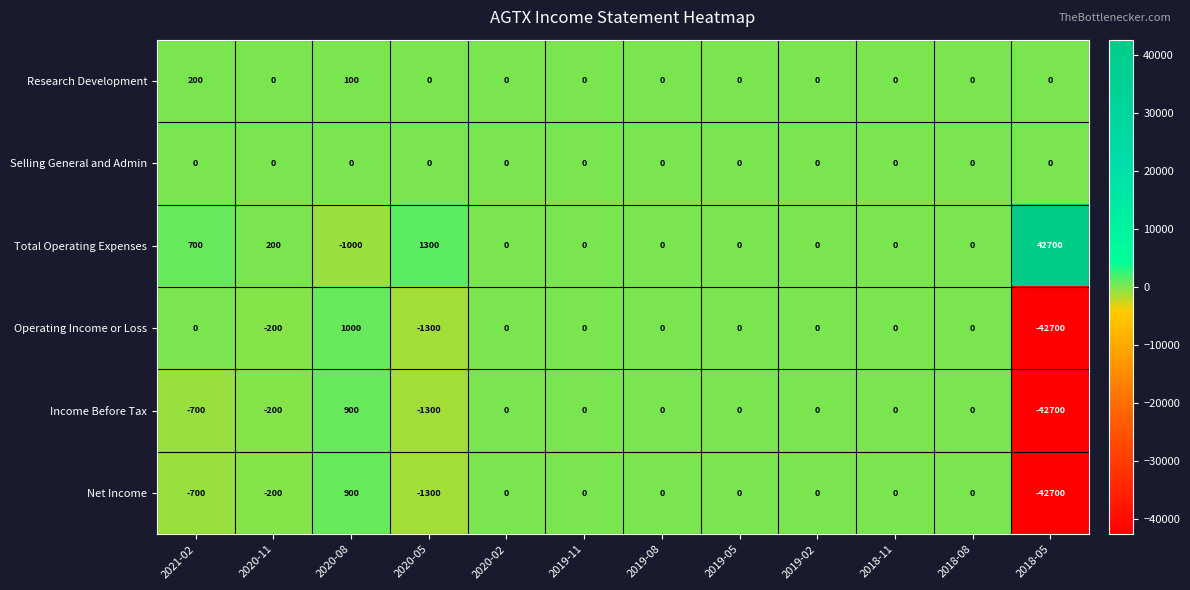

What is the difference between the Net Income values at 2021-02 and 2018-05?

42000